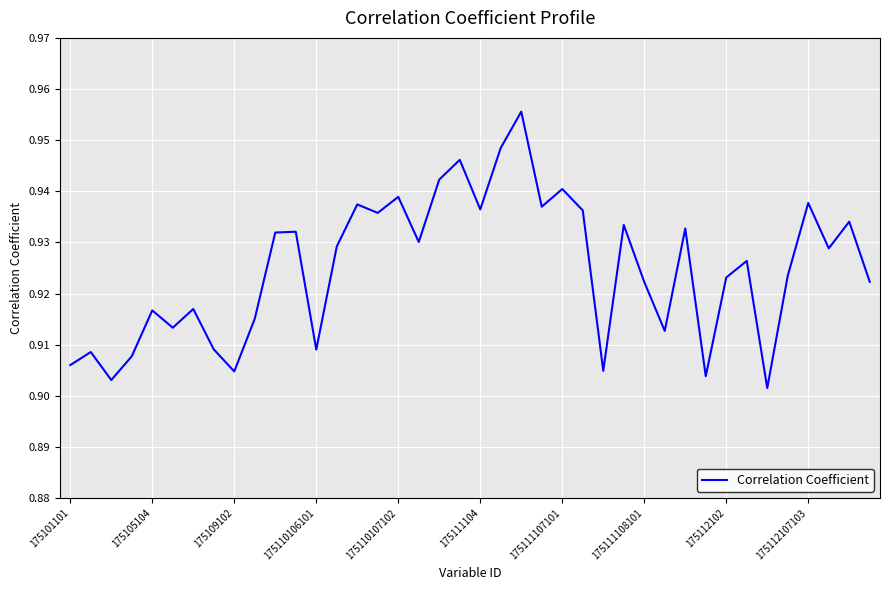

What is the difference between the maximum and second lowest values?

0.1